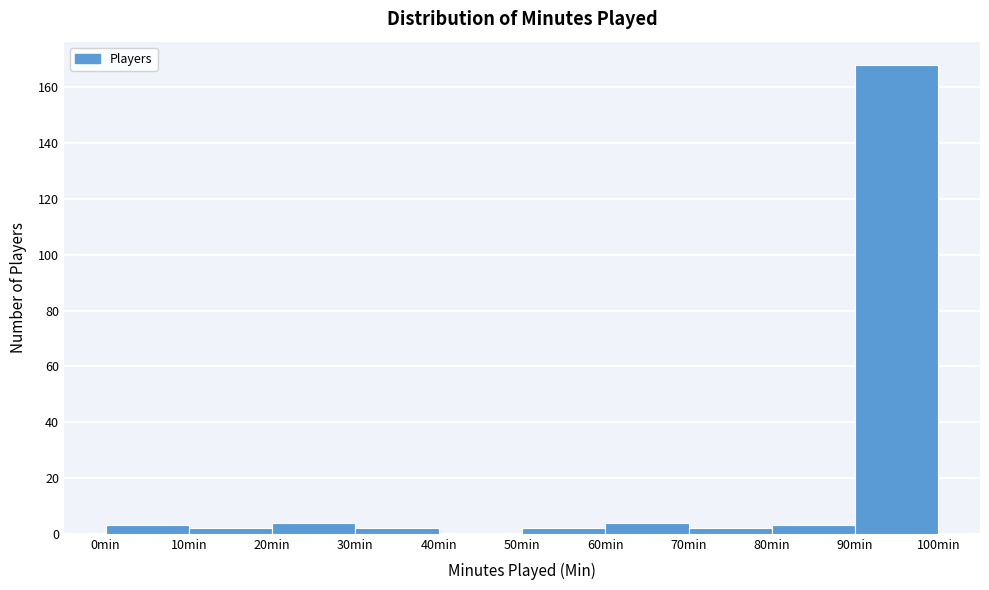

How tall is the bar that spans 70 to 80 on the x-axis? The values are not printed on the chart, so give them approximately, as read against the axis.

2